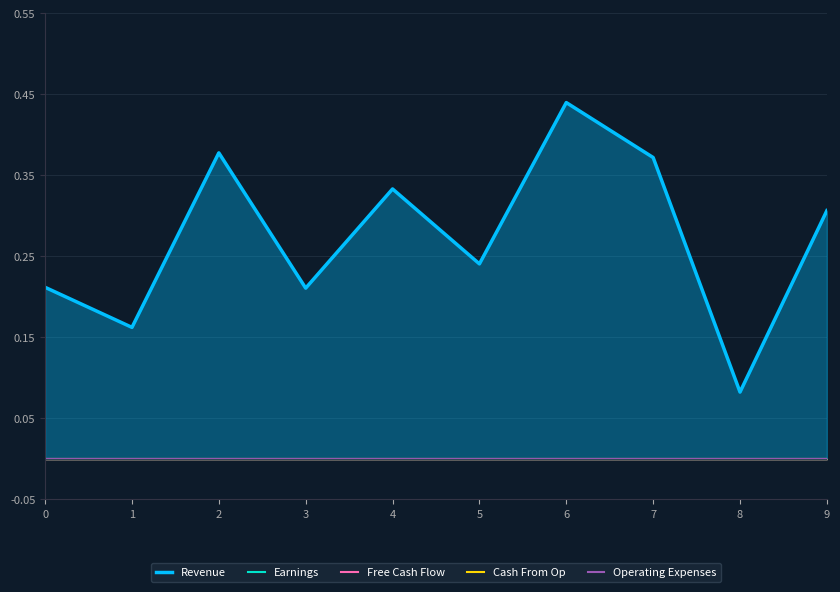

True or false: Cash From Op and Earnings intersect in this chart.

False